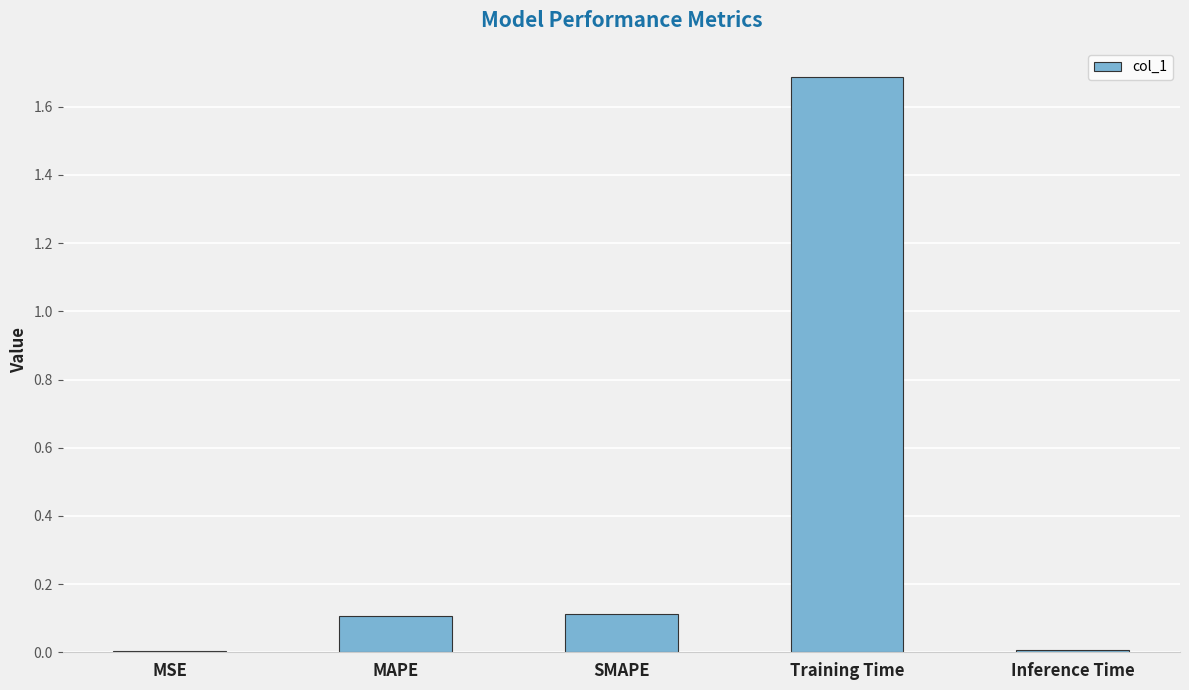

What is the change in value from SMAPE to Training Time?

+1.6